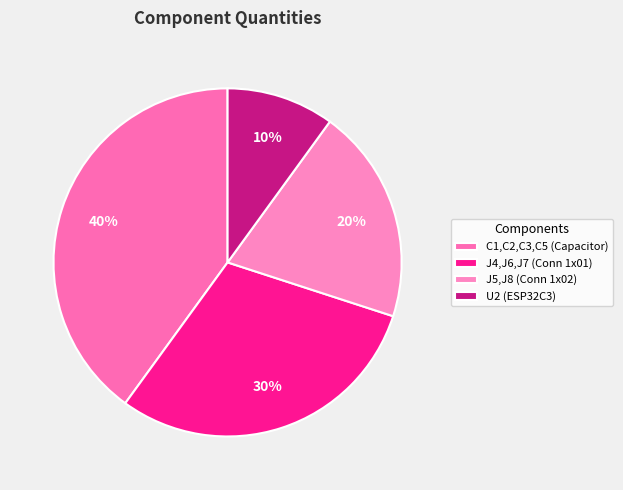

Between C1,C2,C3,C5 (Capacitor) and J5,J8 (Conn 1x02), which is larger?

C1,C2,C3,C5 (Capacitor)